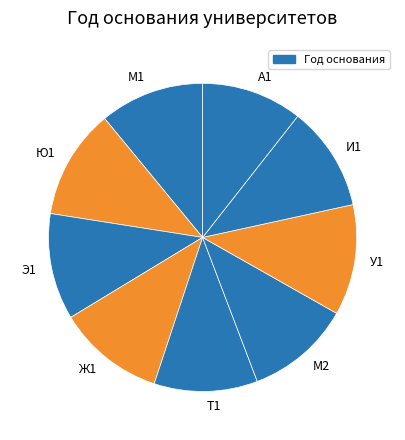

Do И1 and М2 together represent more than half of the pie?

No